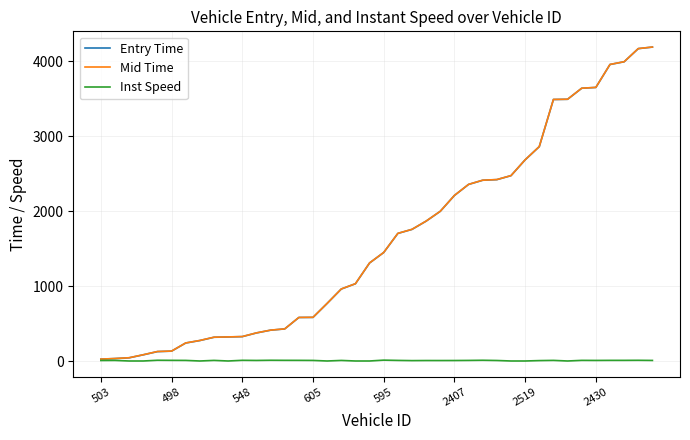

Which series has the largest range (max minus min)?

Entry Time